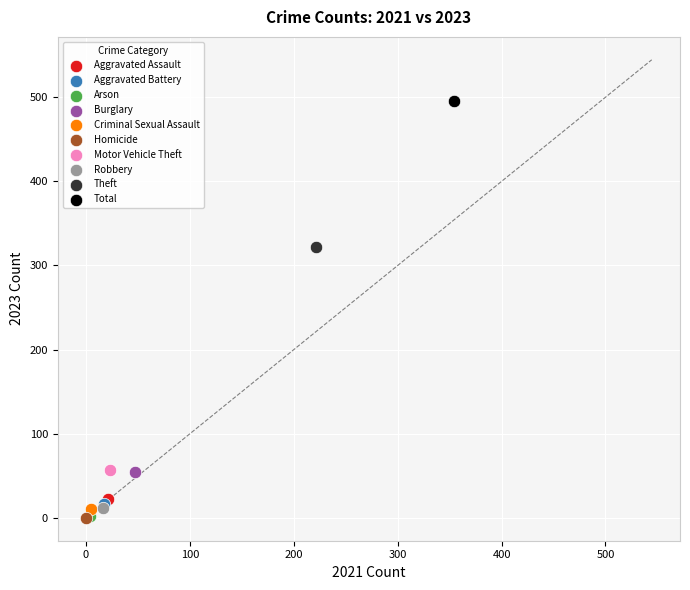

What are all the series names shown in the legend?

Aggravated Assault, Aggravated Battery, Arson, Burglary, Criminal Sexual Assault, Homicide, Motor Vehicle Theft, Robbery, Theft, Total